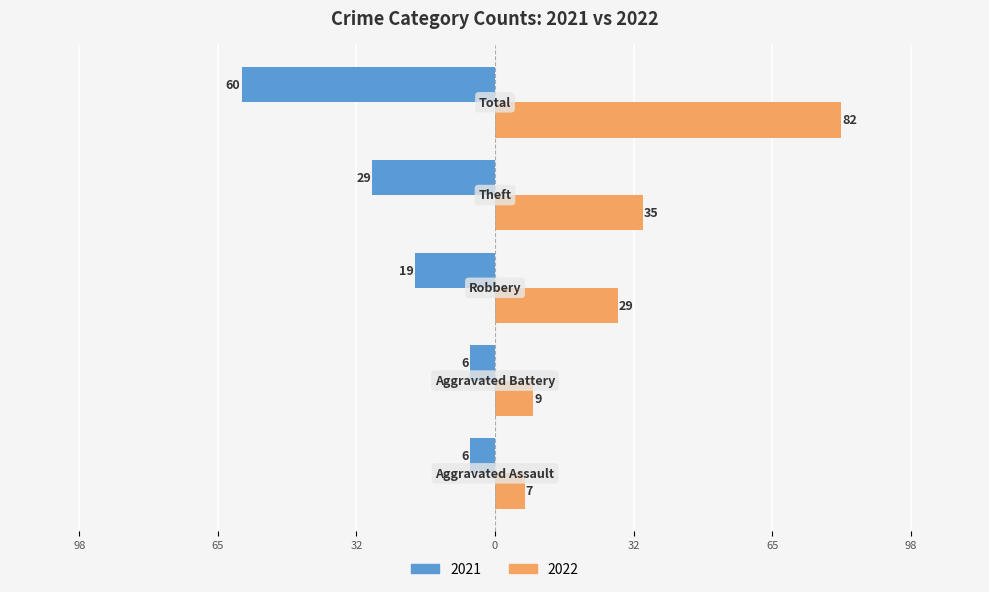

What is the difference between the maximum and minimum values in the 2022 series?

75